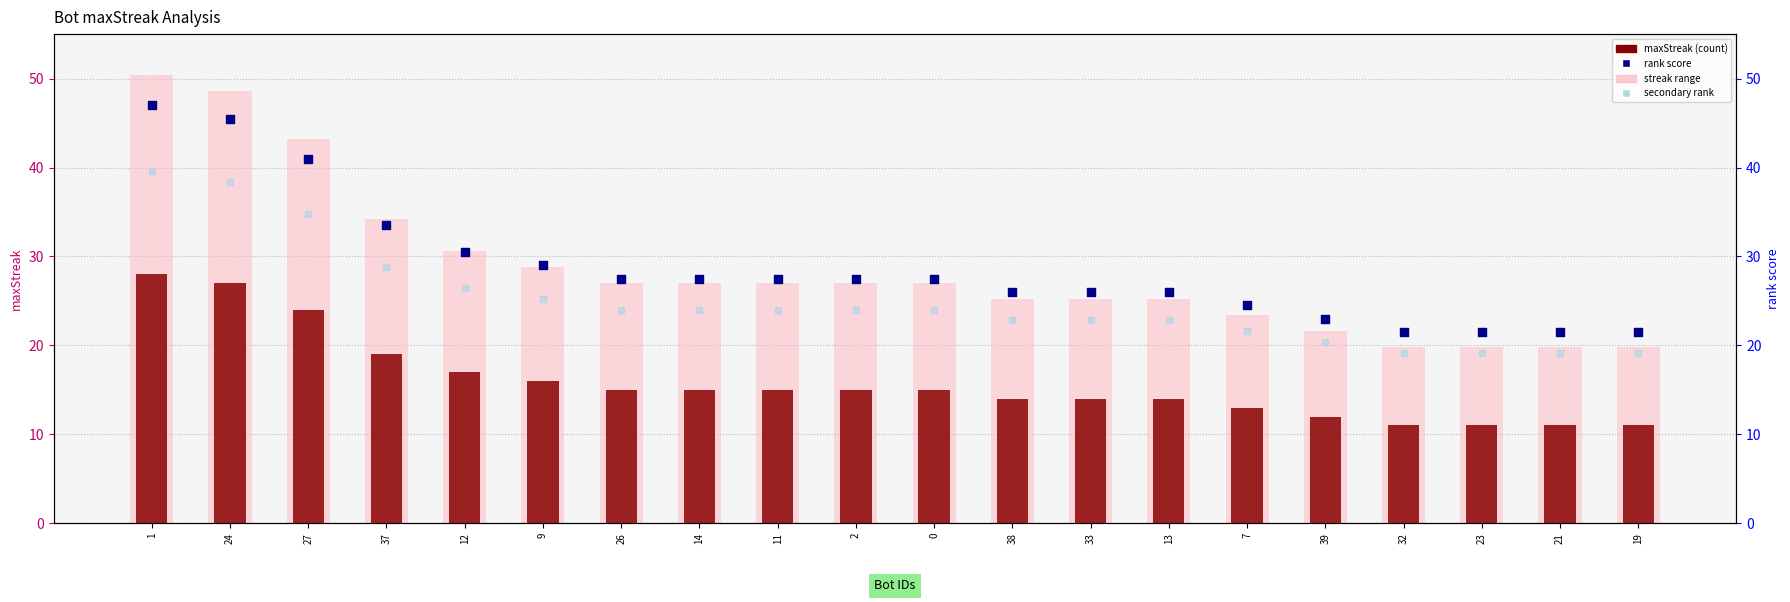

Which series contains the highest Y value?

streak range